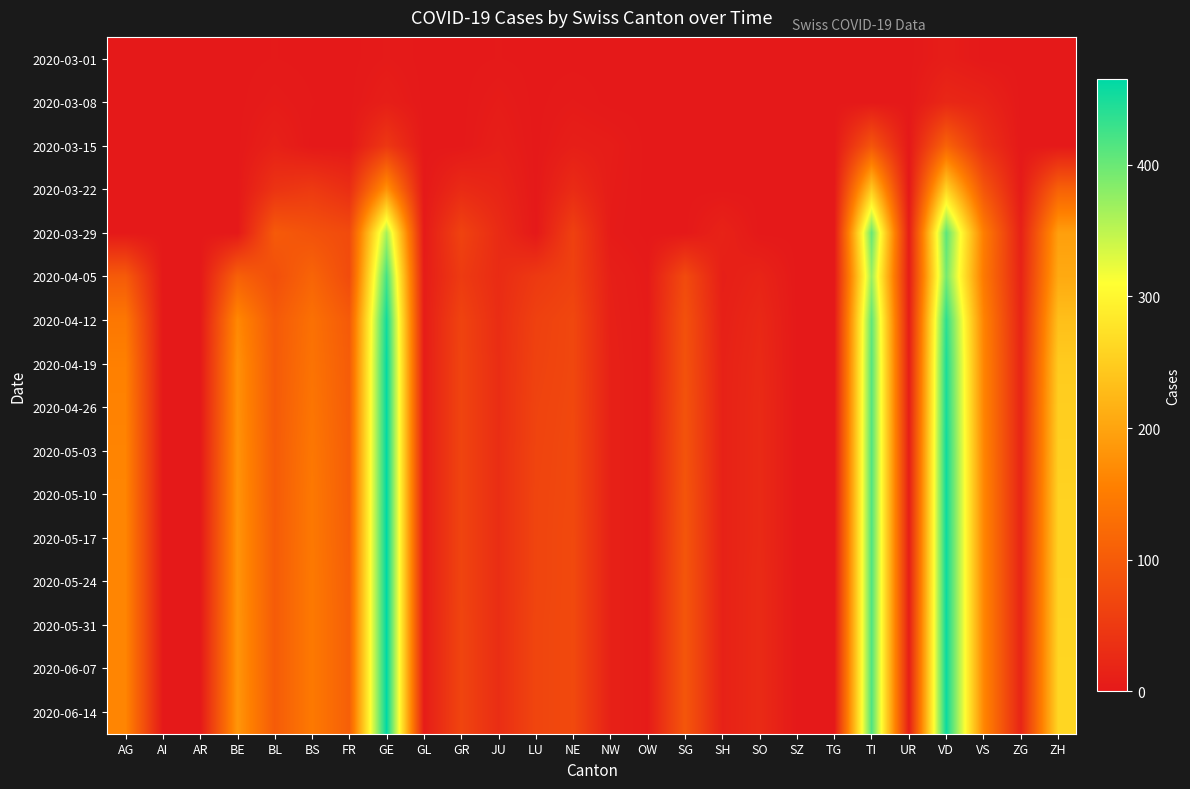

Reading right to left, transcribe all the data shown in this chart.

2020-03-01: ZH=0	ZG=0	VS=0	VD=7	UR=0	TI=0	TG=0	SZ=0	SO=0	SH=0	SG=0	OW=0	NW=0	NE=0	LU=0	JU=1	GR=0	GL=0	GE=3	FR=0	BS=0	BL=1	BE=0	AR=0	AI=0	AG=0
2020-03-08: ZH=0	ZG=0	VS=16	VD=22	UR=0	TI=0	TG=0	SZ=0	SO=0	SH=0	SG=0	OW=0	NW=0	NE=3	LU=0	JU=5	GR=0	GL=0	GE=9	FR=0	BS=1	BL=4	BE=0	AR=0	AI=0	AG=0
2020-03-15: ZH=0	ZG=0	VS=36	VD=113	UR=0	TI=92	TG=0	SZ=0	SO=0	SH=0	SG=0	OW=0	NW=6	NE=9	LU=0	JU=9	GR=0	GL=0	GE=46	FR=0	BS=0	BL=12	BE=0	AR=0	AI=0	AG=0
2020-03-22: ZH=110	ZG=3	VS=92	VD=259	UR=0	TI=246	TG=0	SZ=0	SO=0	SH=0	SG=0	OW=0	NW=5	NE=28	LU=0	JU=18	GR=27	GL=0	GE=179	FR=32	BS=50	BL=40	BE=0	AR=0	AI=0	AG=0
2020-03-29: ZH=194	ZG=12	VS=153	VD=409	UR=7	TI=402	TG=0	SZ=0	SO=0	SH=15	SG=0	OW=0	NW=4	NE=60	LU=0	JU=28	GR=63	GL=2	GE=365	FR=76	BS=87	BL=99	BE=0	AR=0	AI=0	AG=0
2020-04-05: ZH=207	ZG=15	VS=147	VD=394	UR=6	TI=370	TG=0	SZ=0	SO=17	SH=9	SG=75	OW=3	NW=10	NE=61	LU=49	JU=28	GR=51	GL=5	GE=424	FR=77	BS=115	BL=82	BE=109	AR=0	AI=0	AG=100
2020-04-12: ZH=233	ZG=17	VS=161	VD=437	UR=7	TI=406	TG=0	SZ=0	SO=23	SH=11	SG=85	OW=4	NW=11	NE=70	LU=60	JU=30	GR=64	GL=6	GE=454	FR=99	BS=133	BL=98	BE=166	AR=0	AI=0	AG=143
2020-04-19: ZH=247	ZG=18	VS=163	VD=447	UR=8	TI=412	TG=0	SZ=0	SO=25	SH=13	SG=86	OW=4	NW=12	NE=70	LU=62	JU=31	GR=65	GL=6	GE=461	FR=102	BS=137	BL=99	BE=176	AR=0	AI=0	AG=156
2020-04-26: ZH=251	ZG=18	VS=163	VD=450	UR=8	TI=413	TG=0	SZ=0	SO=26	SH=13	SG=88	OW=4	NW=12	NE=71	LU=64	JU=31	GR=65	GL=6	GE=462	FR=103	BS=140	BL=99	BE=177	AR=0	AI=0	AG=159
2020-05-03: ZH=253	ZG=18	VS=164	VD=454	UR=9	TI=415	TG=0	SZ=0	SO=26	SH=13	SG=89	OW=4	NW=12	NE=72	LU=65	JU=31	GR=65	GL=6	GE=463	FR=104	BS=143	BL=100	BE=179	AR=0	AI=0	AG=161
2020-05-10: ZH=256	ZG=18	VS=165	VD=455	UR=9	TI=415	TG=0	SZ=0	SO=26	SH=13	SG=91	OW=4	NW=12	NE=72	LU=66	JU=31	GR=65	GL=6	GE=464	FR=104	BS=145	BL=100	BE=180	AR=0	AI=0	AG=162
2020-05-17: ZH=257	ZG=18	VS=165	VD=456	UR=9	TI=416	TG=0	SZ=0	SO=26	SH=13	SG=92	OW=4	NW=12	NE=73	LU=66	JU=31	GR=65	GL=6	GE=465	FR=105	BS=145	BL=101	BE=181	AR=0	AI=0	AG=163
2020-05-24: ZH=258	ZG=18	VS=165	VD=456	UR=9	TI=416	TG=0	SZ=0	SO=27	SH=13	SG=93	OW=4	NW=12	NE=73	LU=66	JU=31	GR=65	GL=6	GE=465	FR=106	BS=146	BL=101	BE=181	AR=0	AI=0	AG=163
2020-05-31: ZH=259	ZG=18	VS=165	VD=457	UR=9	TI=416	TG=0	SZ=0	SO=27	SH=13	SG=93	OW=4	NW=12	NE=73	LU=67	JU=31	GR=66	GL=6	GE=465	FR=107	BS=146	BL=101	BE=182	AR=0	AI=0	AG=163
2020-06-07: ZH=260	ZG=18	VS=165	VD=457	UR=9	TI=416	TG=0	SZ=0	SO=27	SH=13	SG=93	OW=4	NW=12	NE=73	LU=67	JU=31	GR=66	GL=6	GE=465	FR=107	BS=146	BL=101	BE=182	AR=0	AI=0	AG=163
2020-06-14: ZH=260	ZG=18	VS=165	VD=457	UR=9	TI=417	TG=0	SZ=0	SO=27	SH=13	SG=93	OW=4	NW=12	NE=73	LU=67	JU=31	GR=66	GL=6	GE=465	FR=107	BS=146	BL=101	BE=183	AR=0	AI=0	AG=163